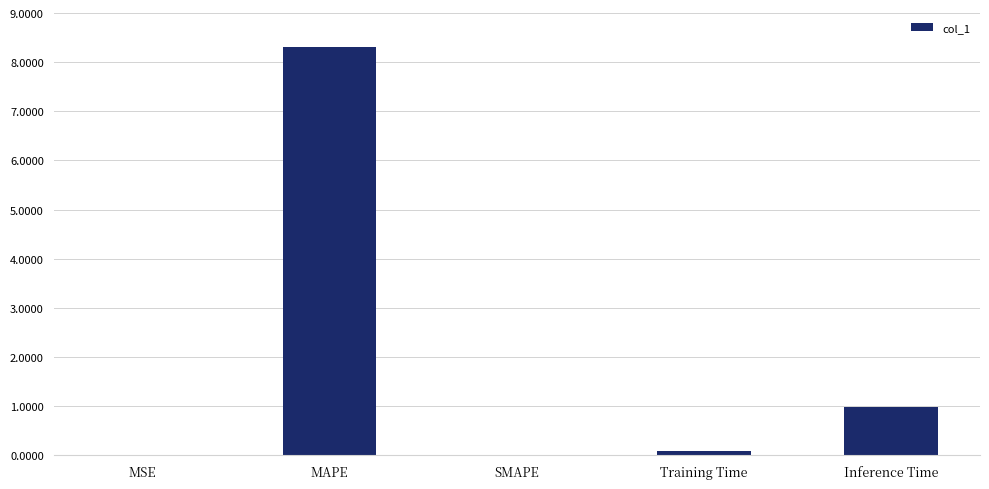

Read the value at MAPE.

8.3